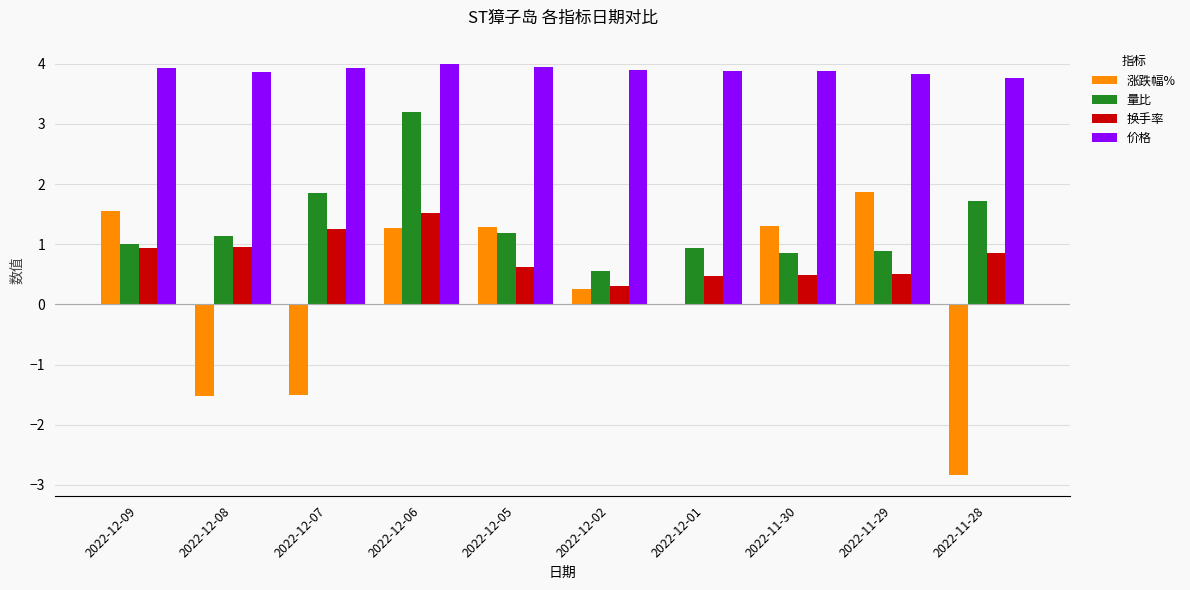

What is the approximate value of 价格 at 2022-12-07?

3.9